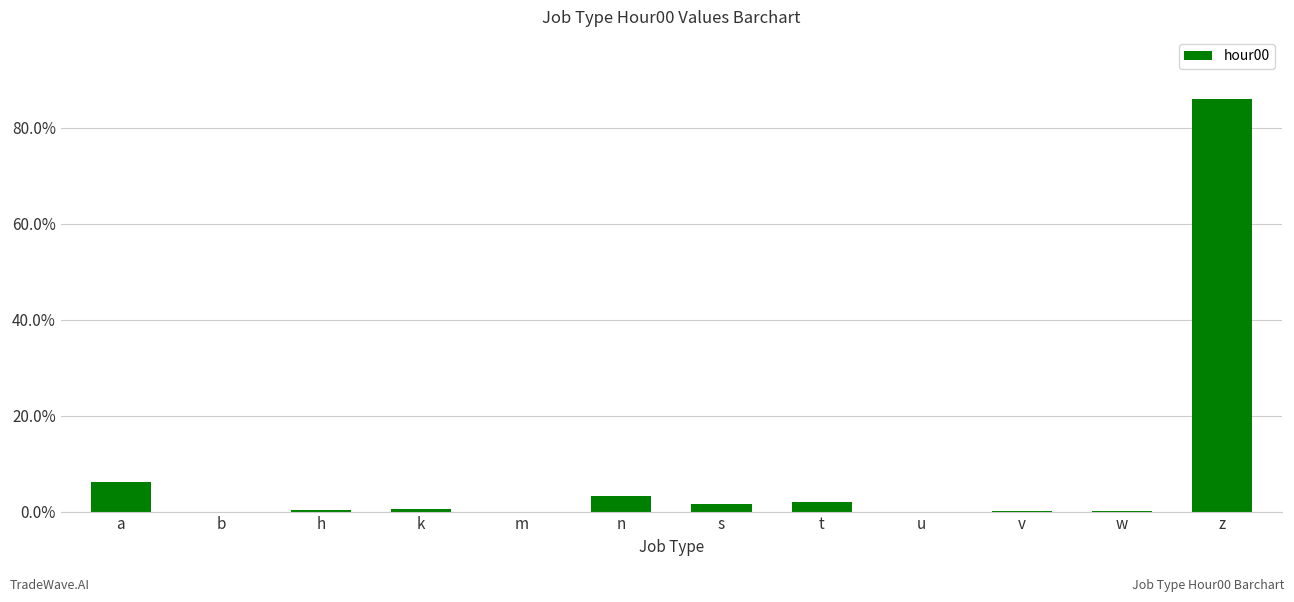

At which label is the value closest to 43?

a